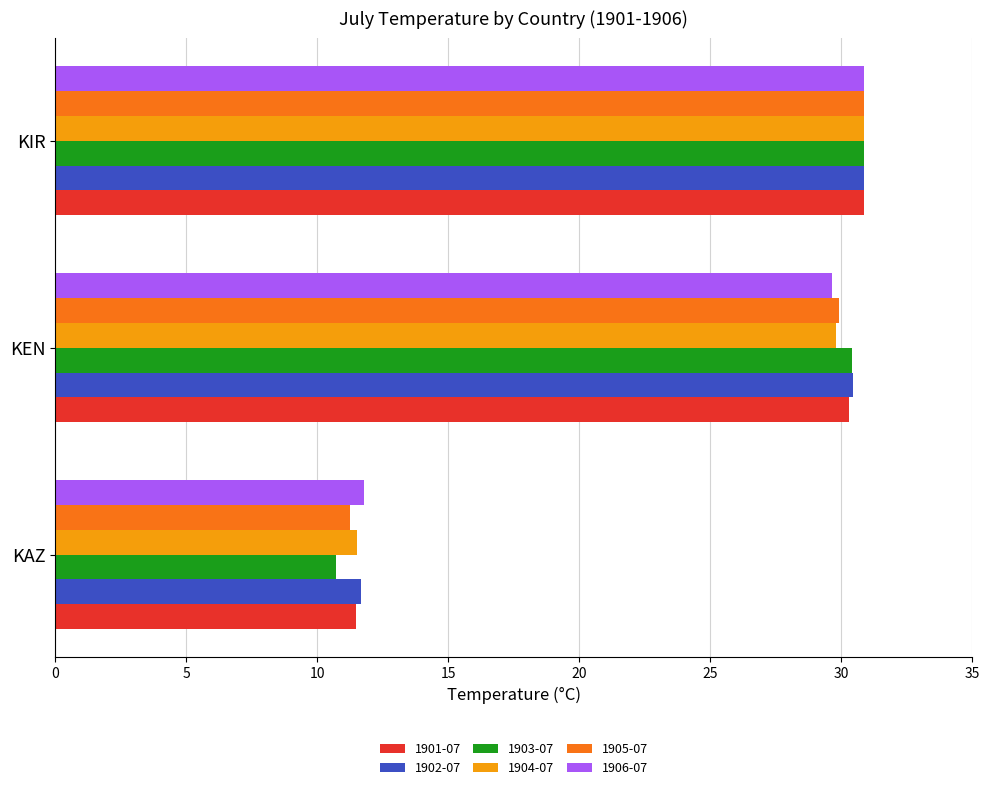

The 1904-07 series shows 30.9 at KIR. True or false?

True